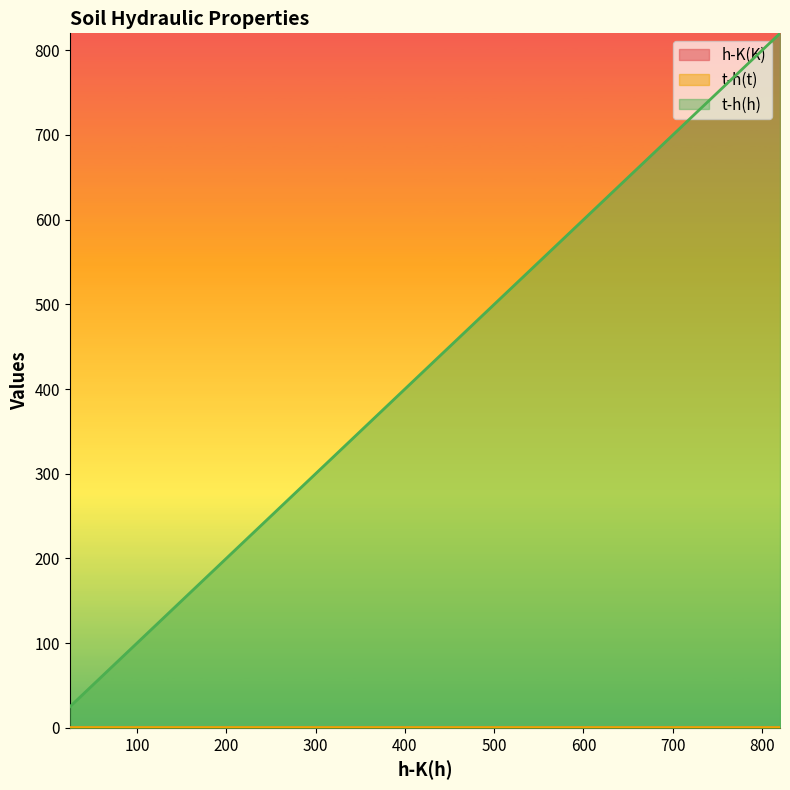

What is the highest value of the t-h(h) series?

820.0